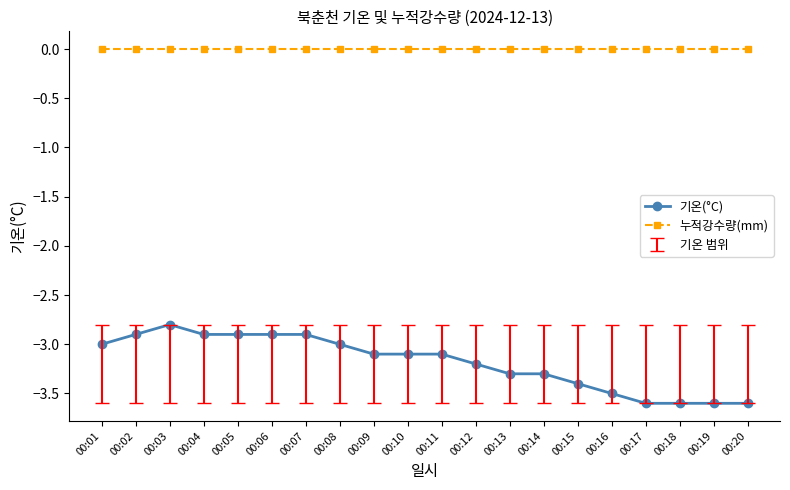

At how many categories does at least one series exceed -2?

20